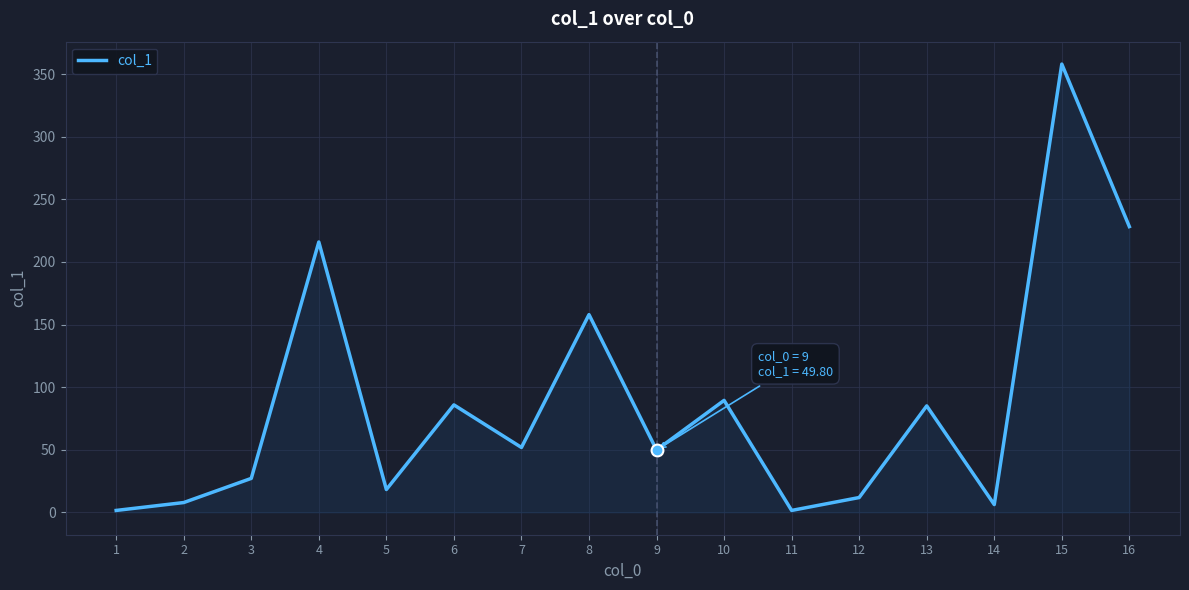

Approximately how many times larger is the value at 8 compared to 11?

105.3